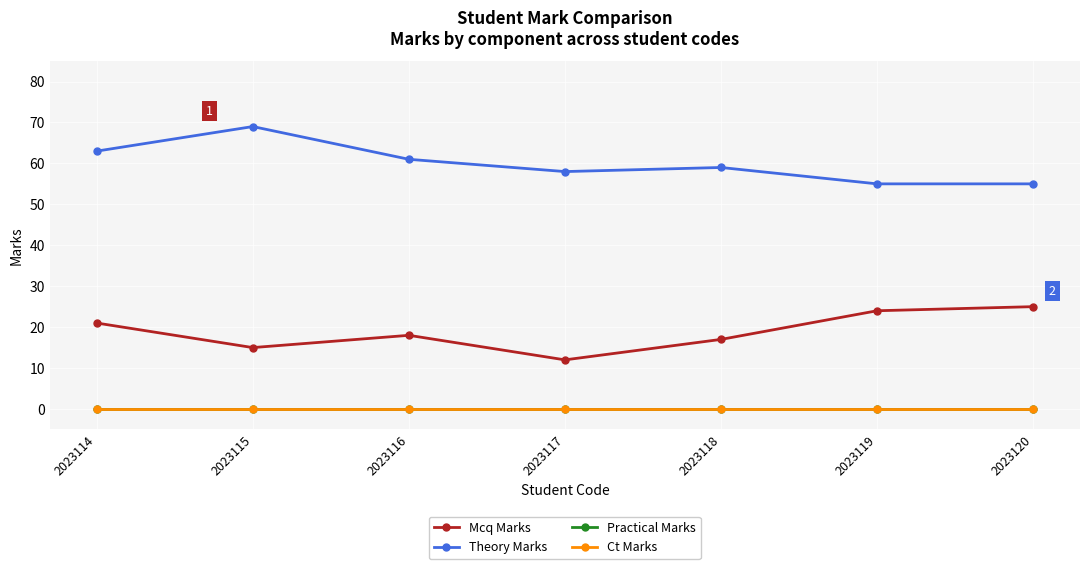

At which category is the sum across all series the highest?

2023114